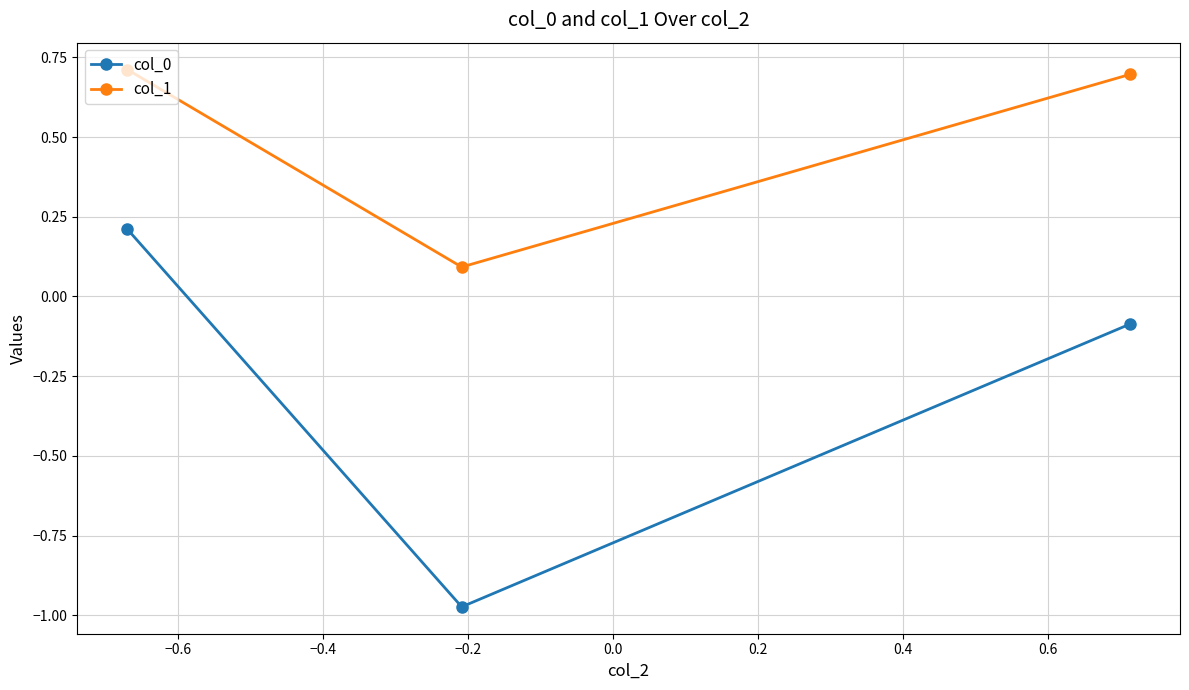

List the series in order of their peak value, highest first.

col_1, col_0